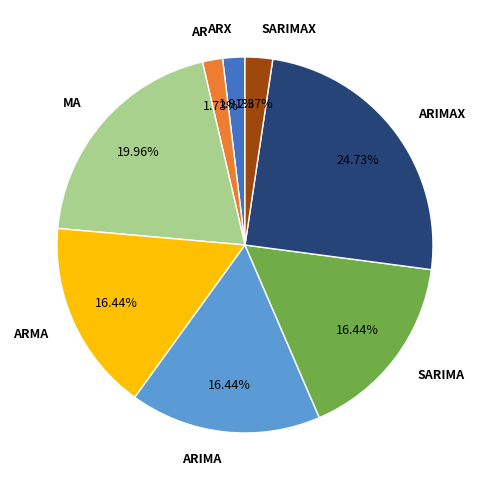

To the nearest percent, what is the difference between the ARIMAX and ARIMA slice percentages?

8%